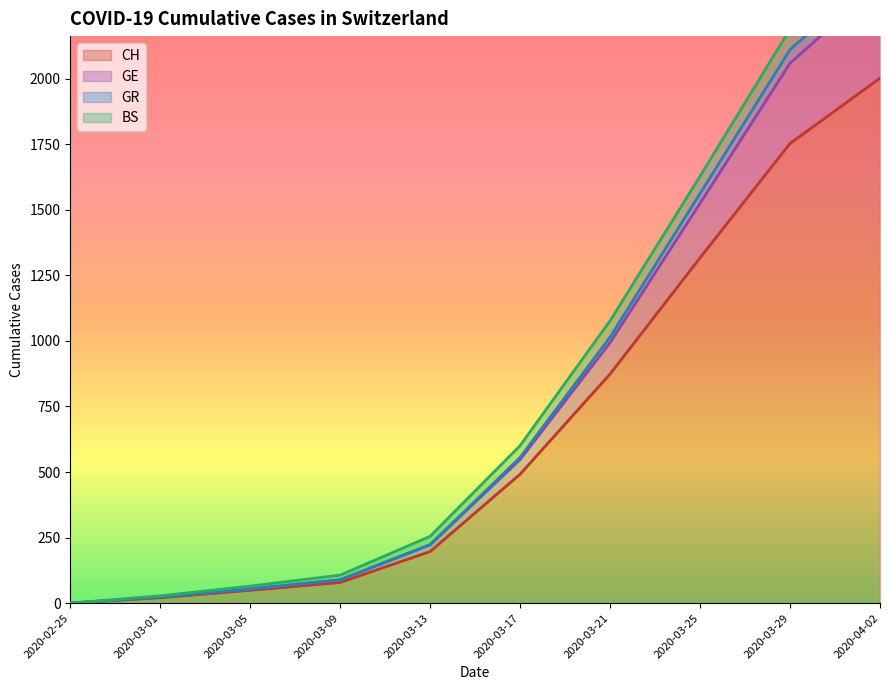

True or false: GR has more than 2 interior local peaks.

False